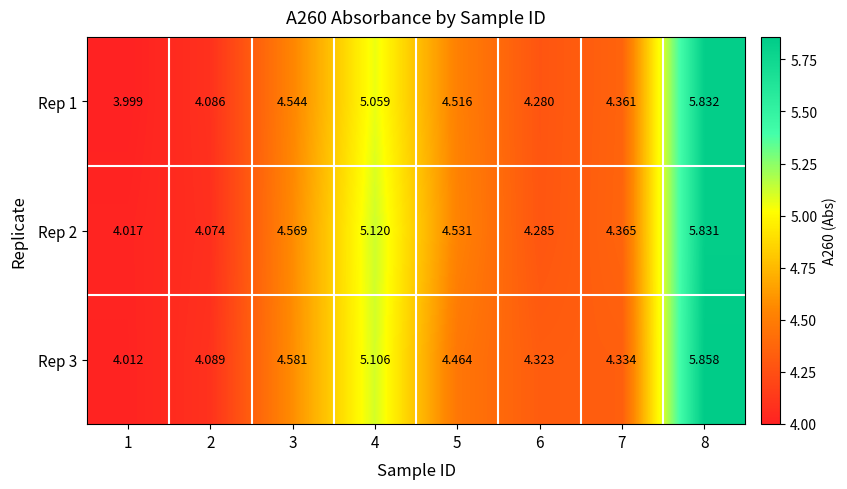

Is the value of Rep 2 at 7 greater than the value of Rep 3 at 6?

Yes